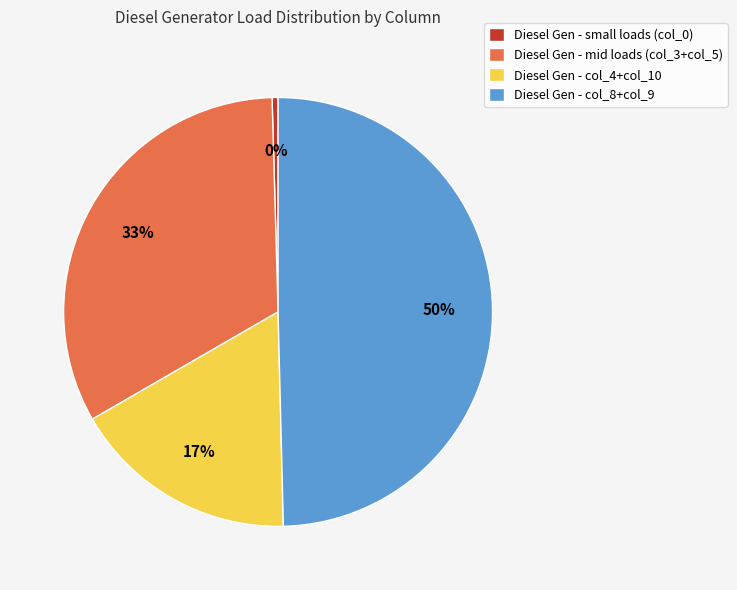

How many segments does this pie chart have?

4